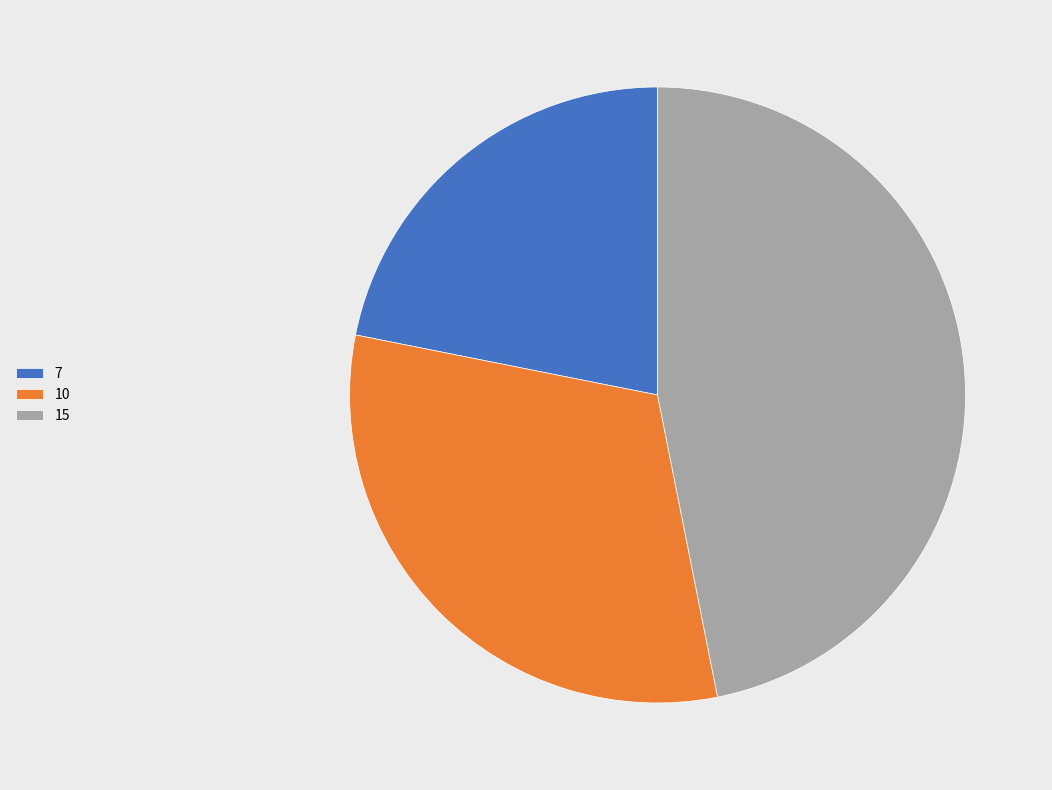

Rank the categories by value from highest to lowest.

15, 10, 7